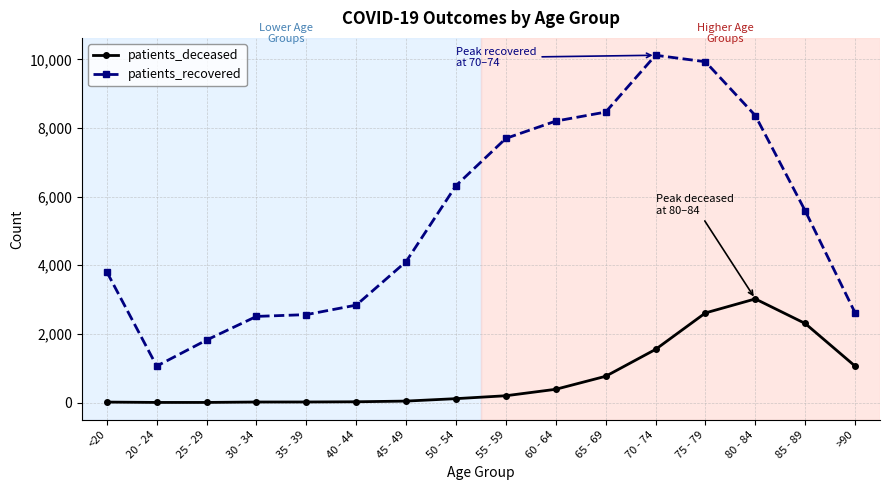

Where is patients_recovered nearest to the value 5591?

85 - 89